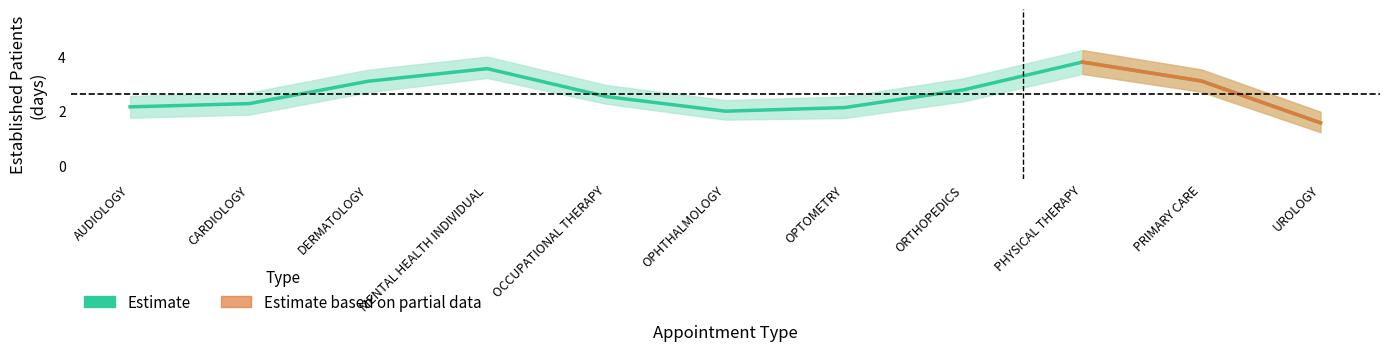

How many categories are shown in the chart?

11